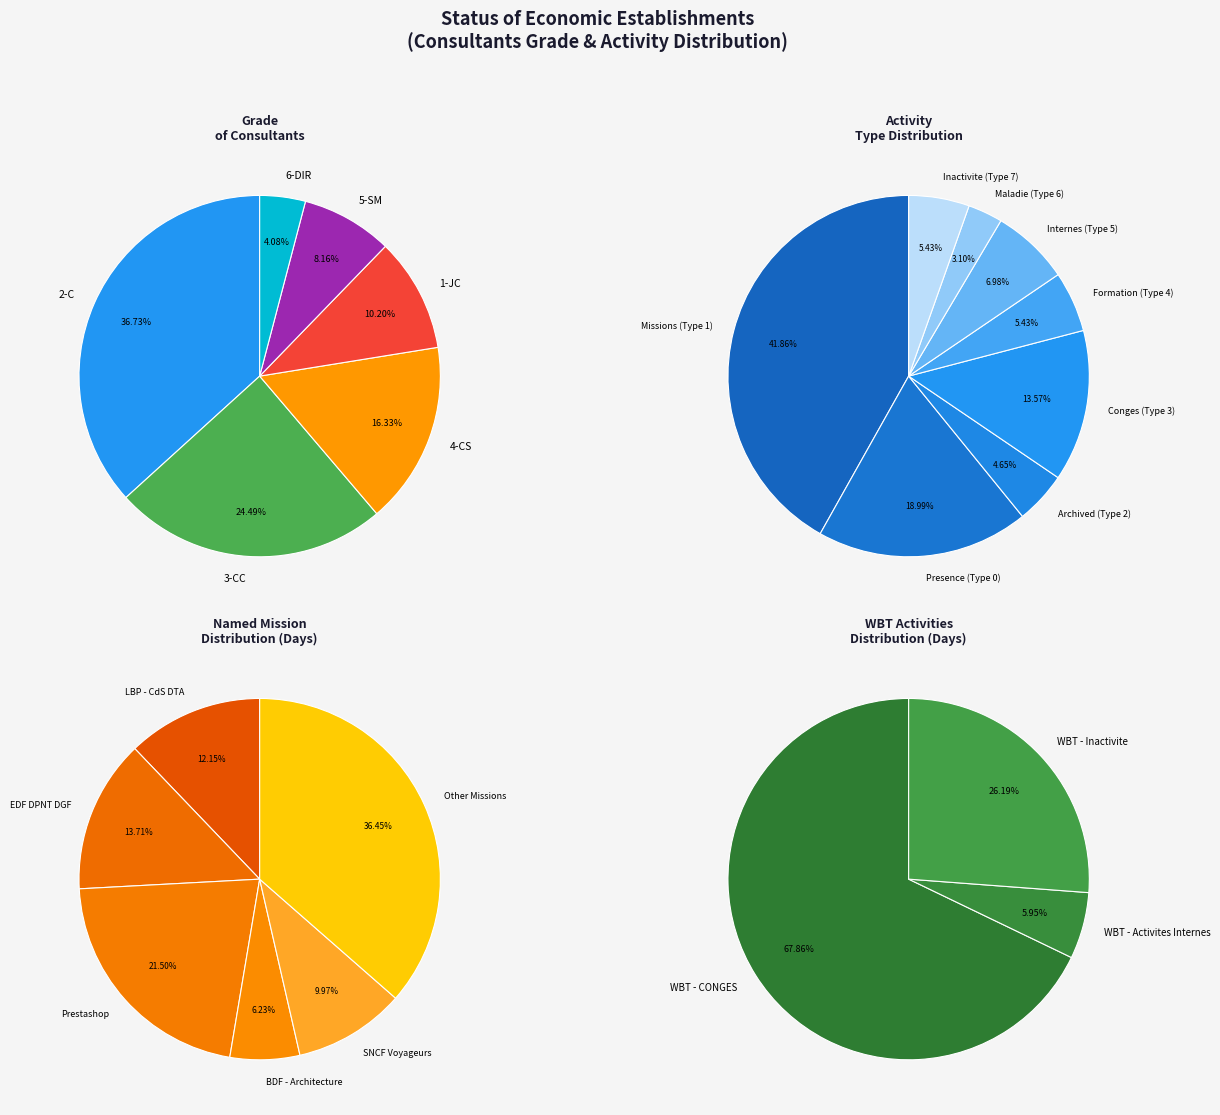

What percentage is the Grade slice, to the nearest percent?

10%